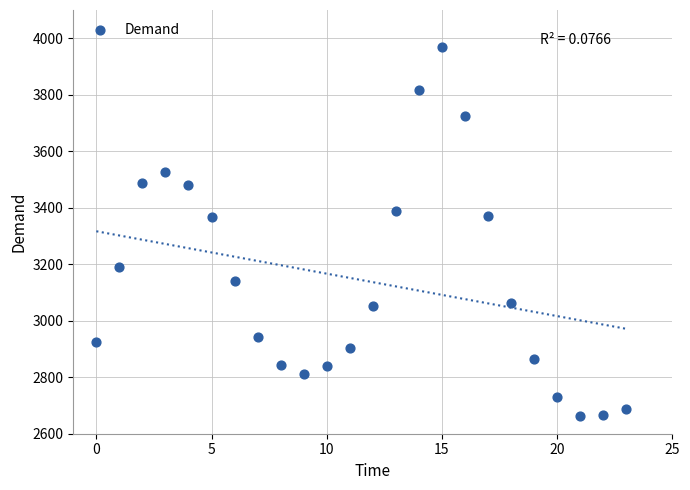

What is the range of Y values (max minus min)?

1309